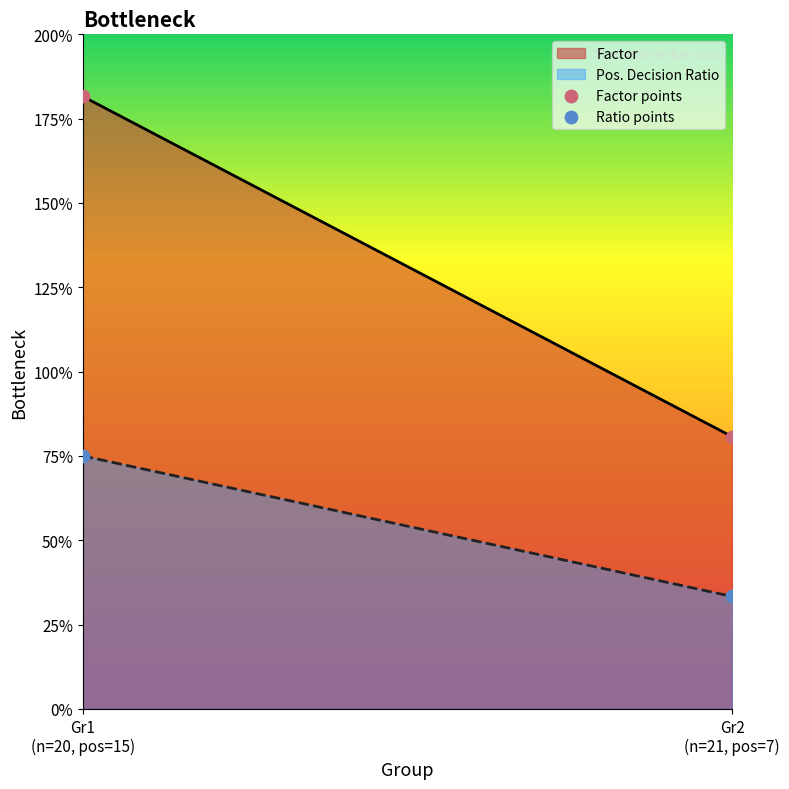

What is the total value across all series at Gr2
(n=21, pos=7)?

1.1